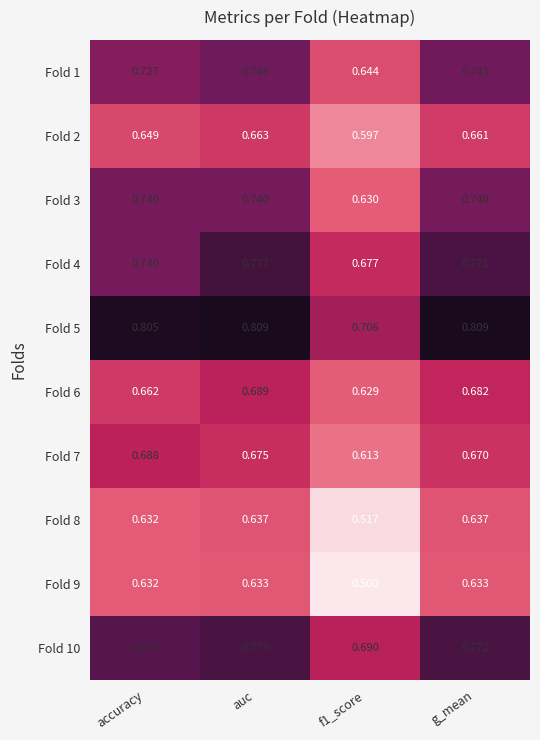

At which category does the chart reach its minimum across all series?

f1_score